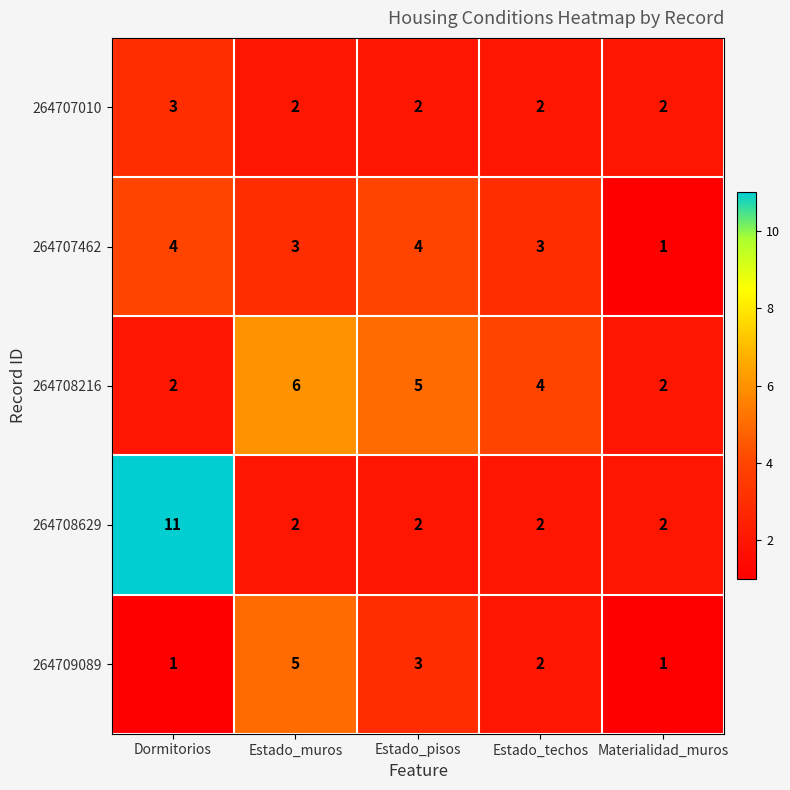

What is the total value across all series at Estado_pisos?

16